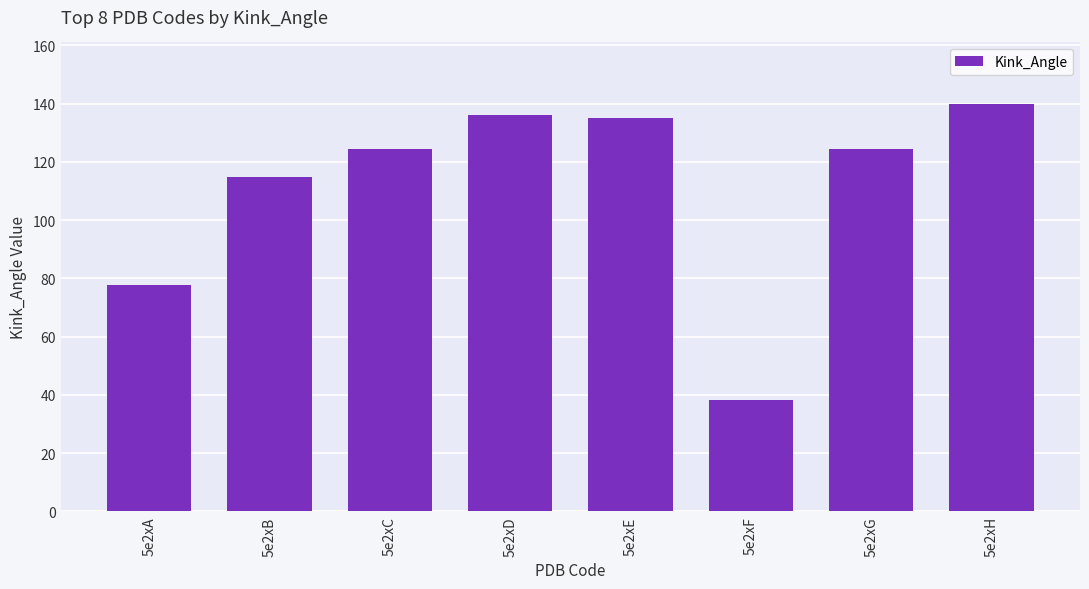

What is the difference between the maximum and minimum values?

101.7